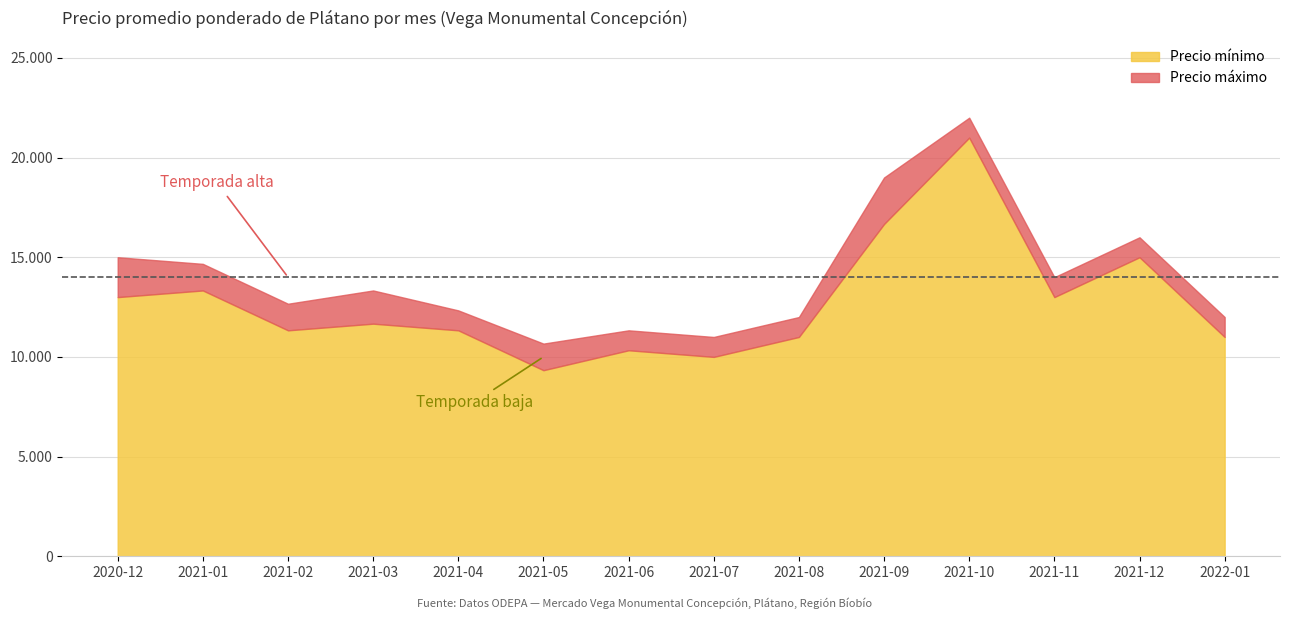

Rank the series by their maximum value, from lowest to highest.

Precio mínimo, Precio máximo